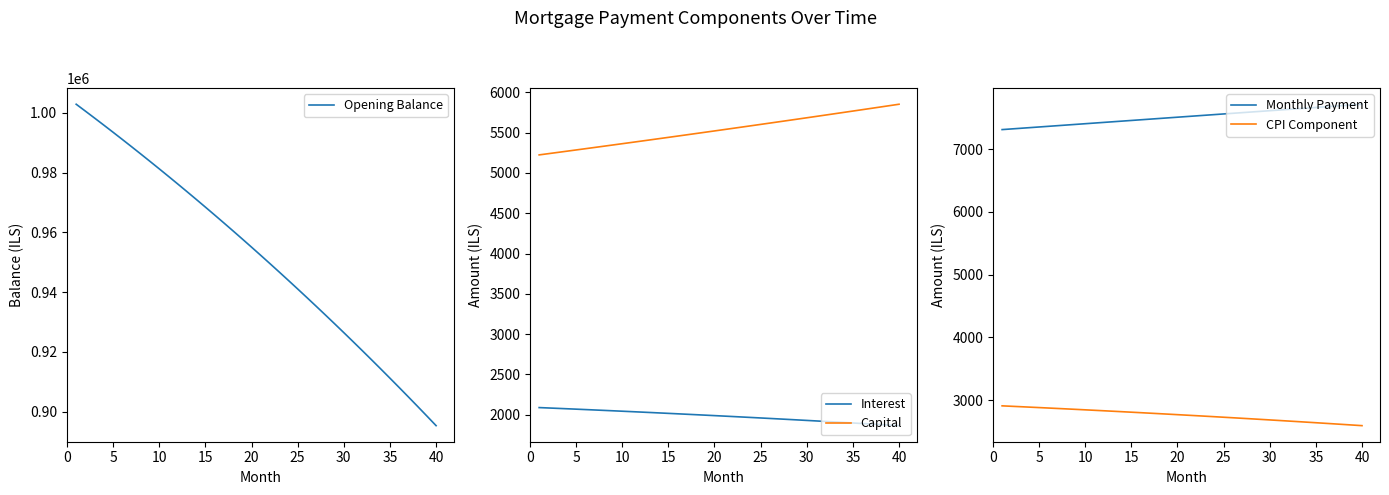

What are all the series names shown in the legend?

Opening Balance, Interest, Capital, Monthly Payment, CPI Component